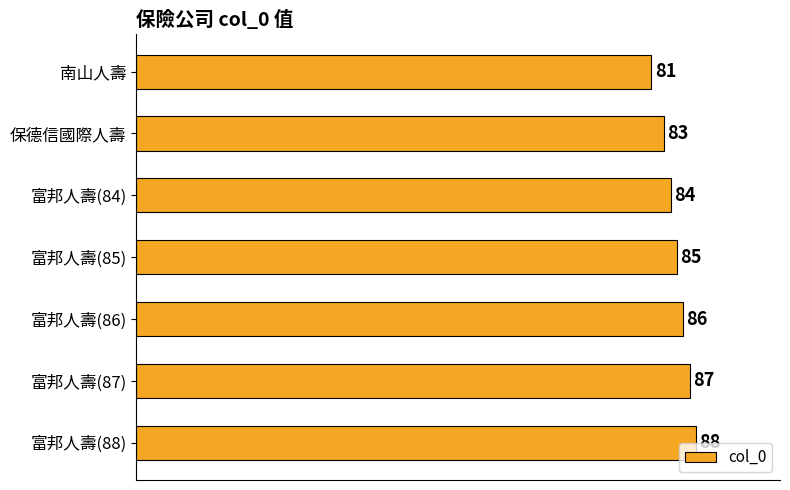

True or false: the data shows 86 at 富邦人壽(86).

True